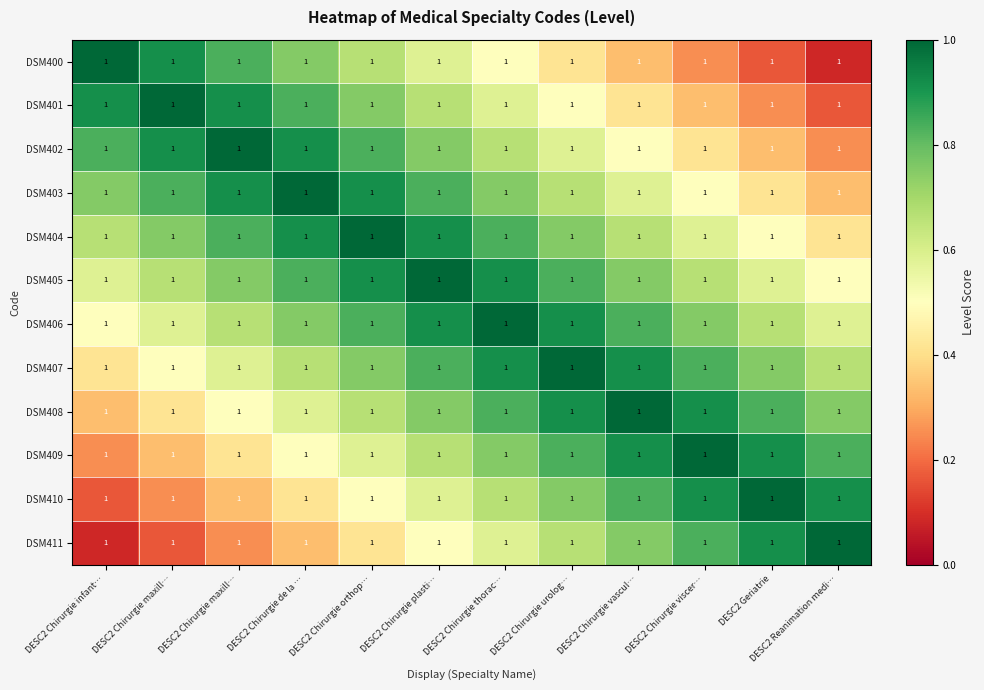

At which category is the sum across all series the highest?

DESC2 Chirurgie plasti…